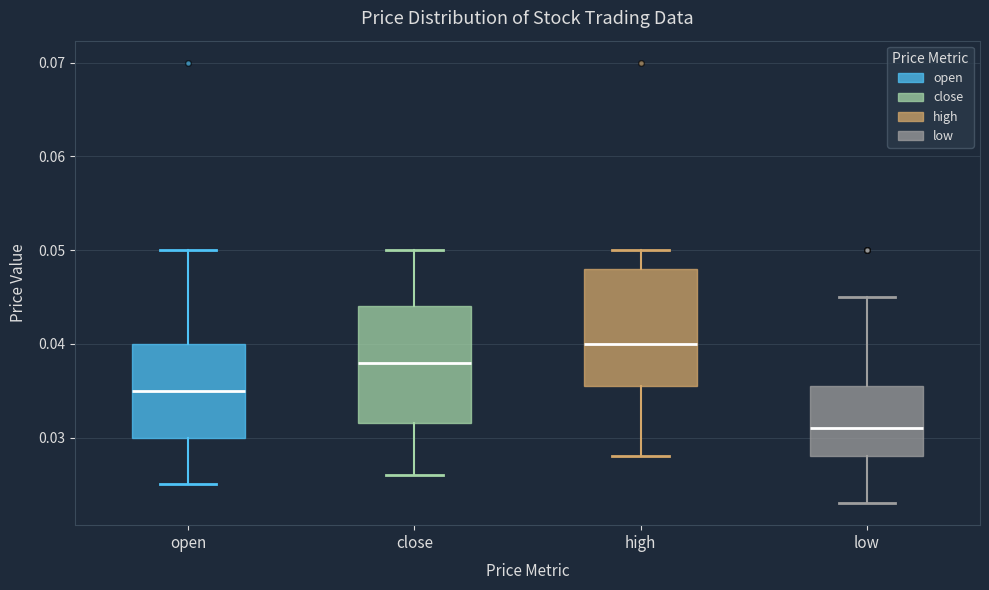

Reading left to right, transcribe this box plot: for each box, give where its median line is, the range the box spans, and where its two whiskers end, as read against the y-axis. The values are not printed on the chart, so give them approximately, as read against the axis.

open: median 0.035, box 0.030 to 0.040, whiskers 0.025 to 0.050
close: median 0.038, box 0.032 to 0.044, whiskers 0.026 to 0.050
high: median 0.040, box 0.036 to 0.048, whiskers 0.028 to 0.050
low: median 0.031, box 0.028 to 0.036, whiskers 0.023 to 0.045